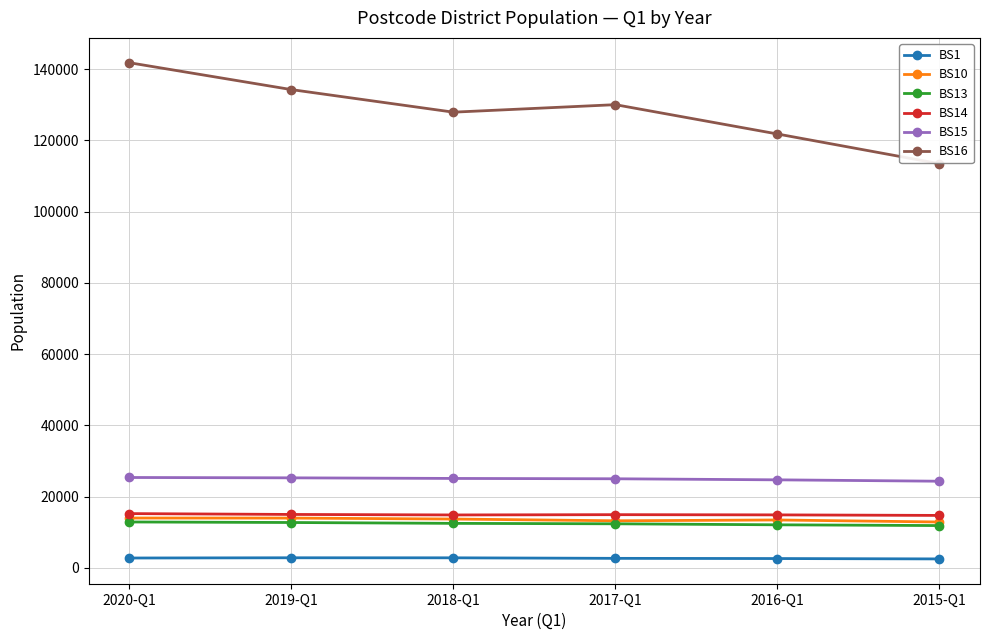

Which series has the largest range (max minus min)?

BS16